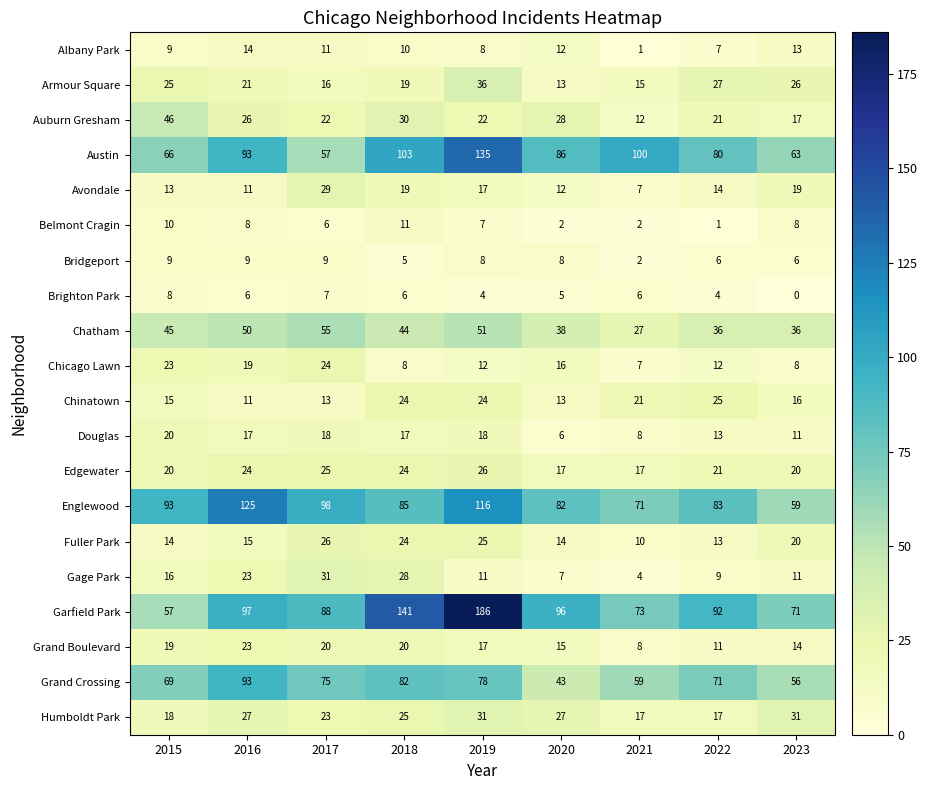

At how many categories does at least one series exceed 6?

9